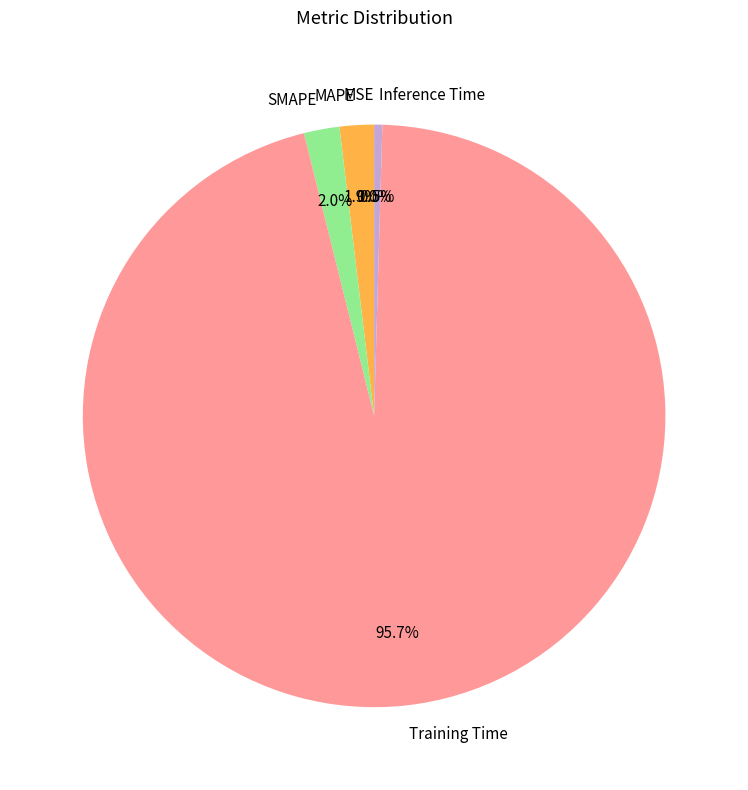

Is the sum of MAPE and Inference Time greater than half?

No